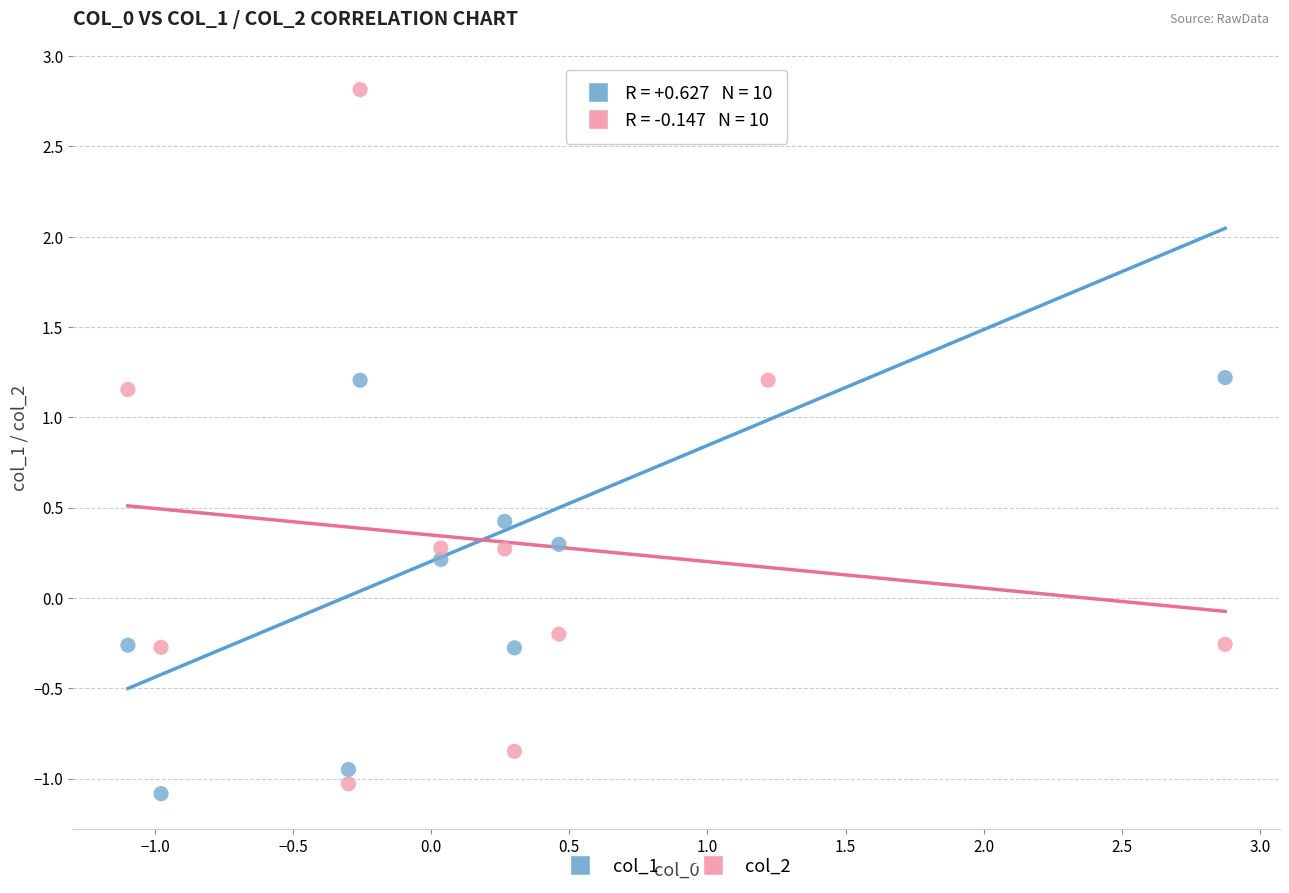

Across all data points, what is the range of Y values (max minus min)?

3.9